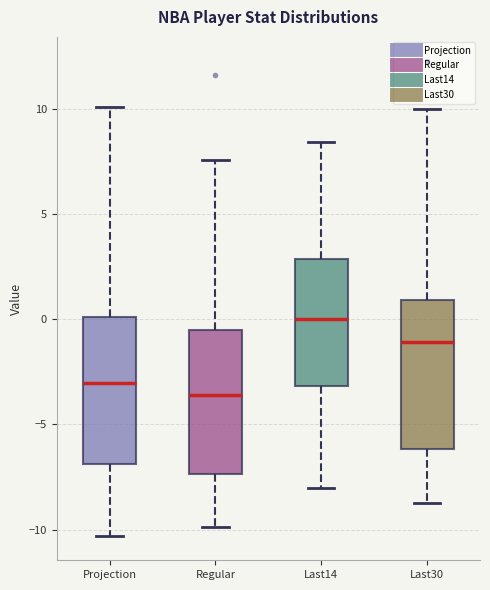

Reading left to right, transcribe this box plot: for each box, give where its median line is, the range the box spans, and where its two whiskers end, as read against the y-axis. The values are not printed on the chart, so give them approximately, as read against the axis.

Projection: median -3.0, box -7.0 to 0.0, whiskers -10.5 to 10.0
Regular: median -3.5, box -7.5 to -0.5, whiskers -10.0 to 7.5
Last14: median 0.0, box -3.0 to 3.0, whiskers -8.0 to 8.5
Last30: median -1.0, box -6.0 to 1.0, whiskers -9.0 to 10.0